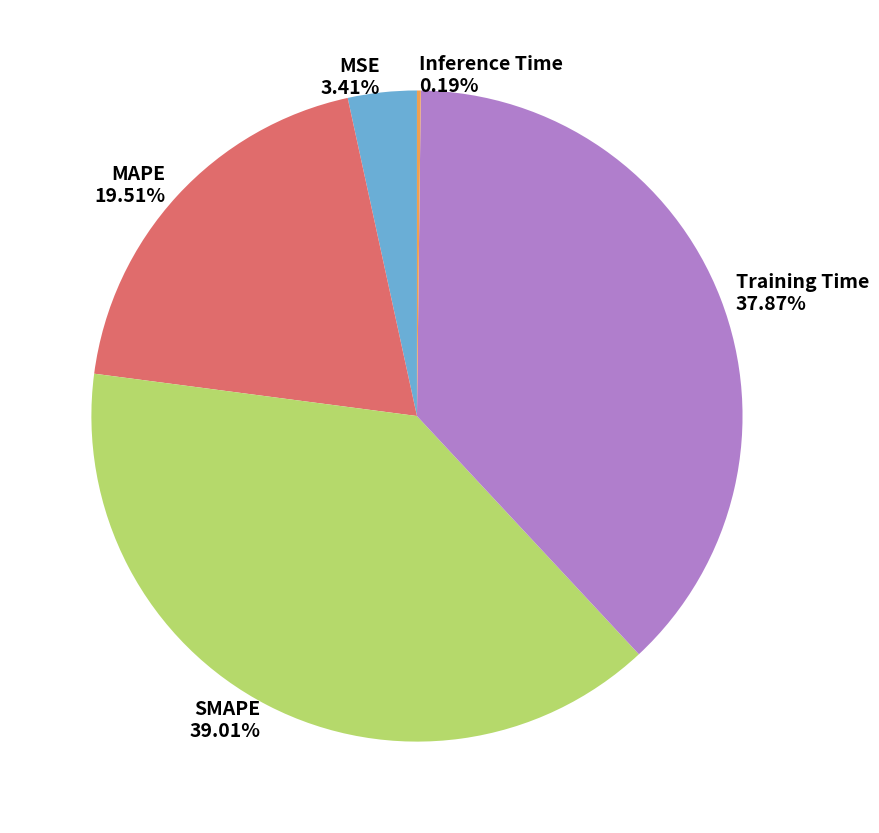

Which category has the biggest portion of the pie?

SMAPE